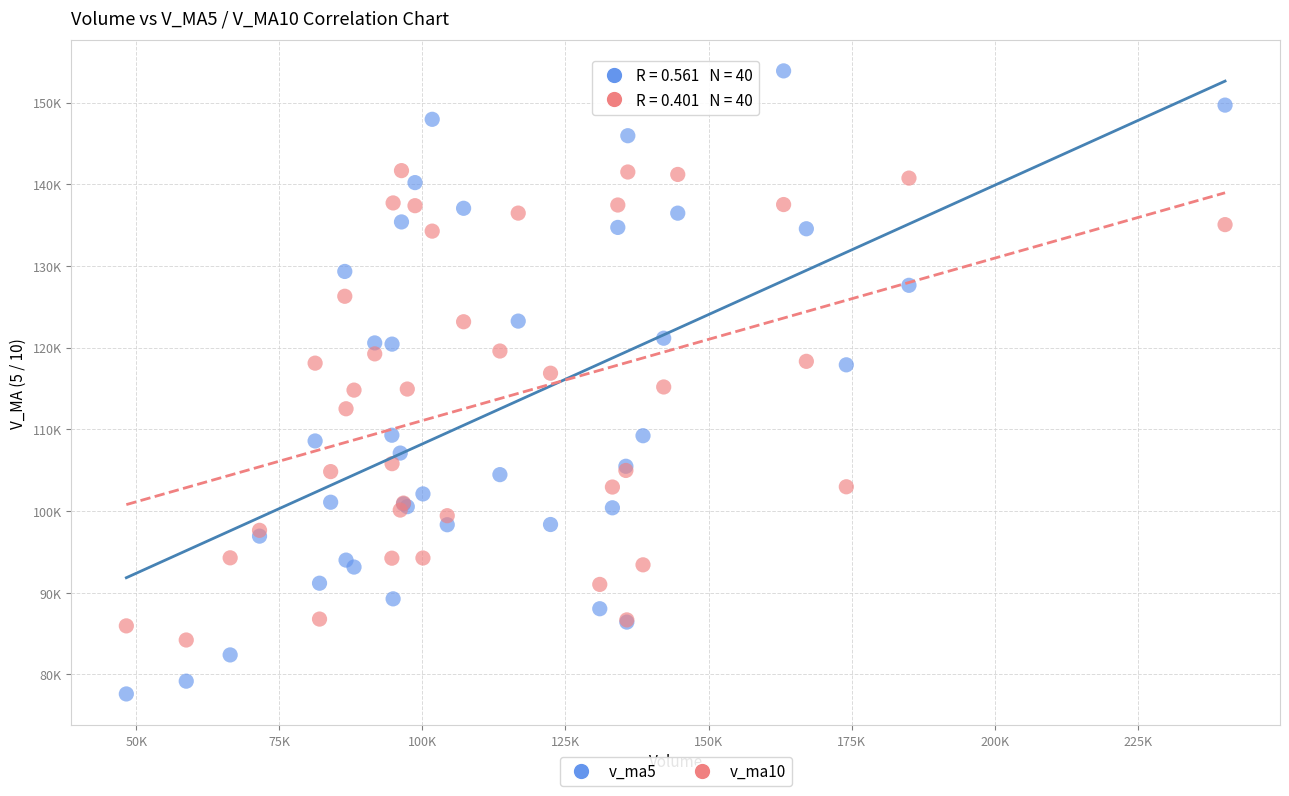

What are all the series names shown in the legend?

v_ma5, v_ma10